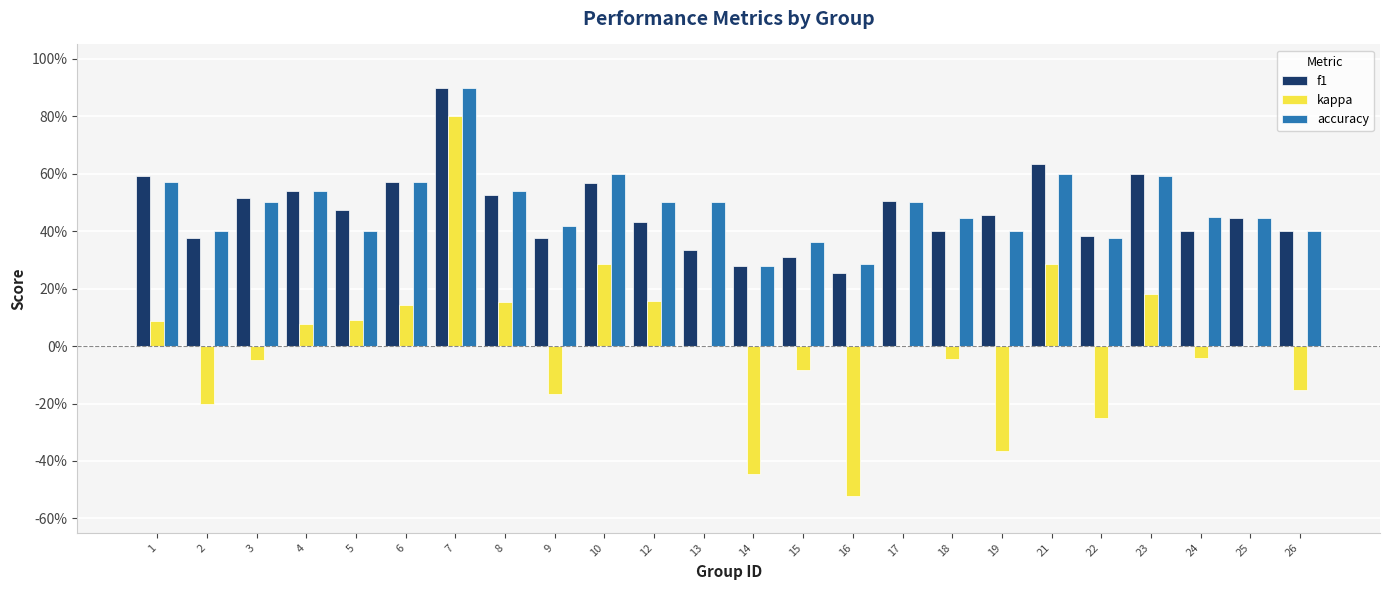

Rank the series at 18 from lowest to highest value.

kappa, f1, accuracy